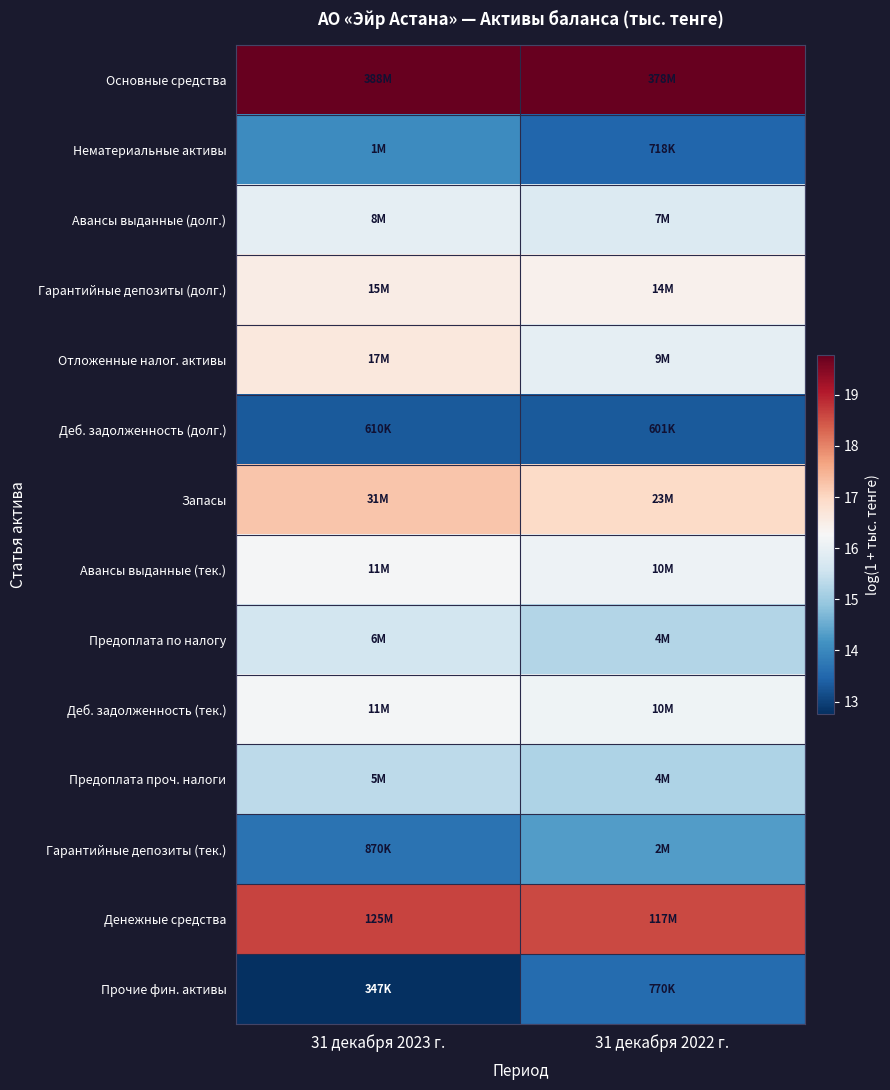

At how many categories does at least one series exceed 15?

2